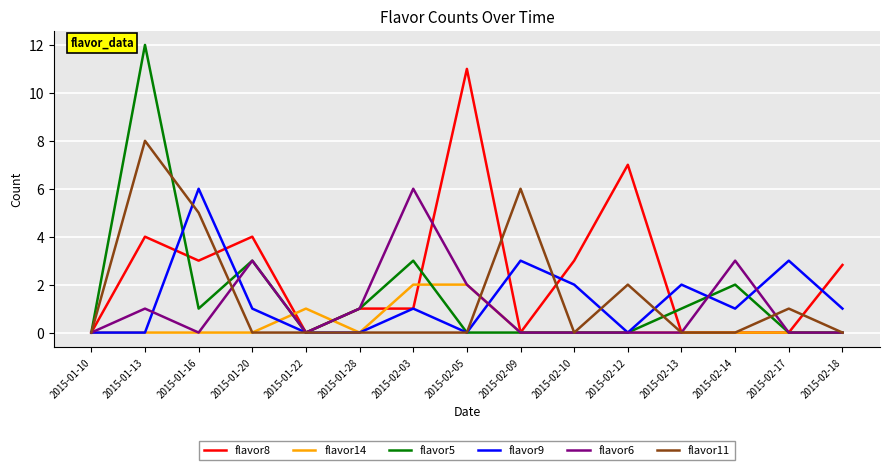

Which category has the highest value across all series?

2015-01-13